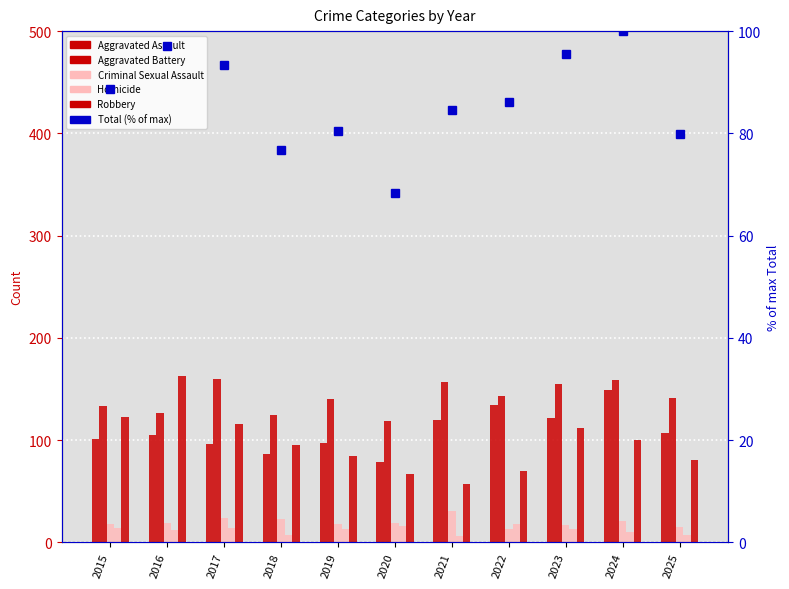

The value of Criminal Sexual Assault at 2018 is 34.6. True or false?

False